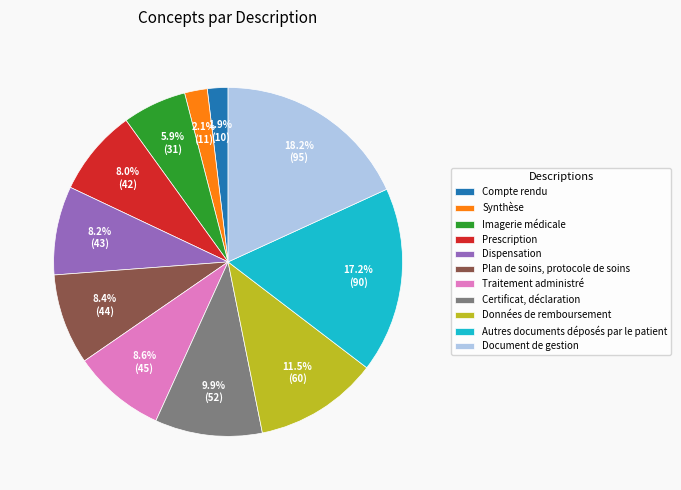

How much of the chart is everything except Imagerie médicale?

94.1%